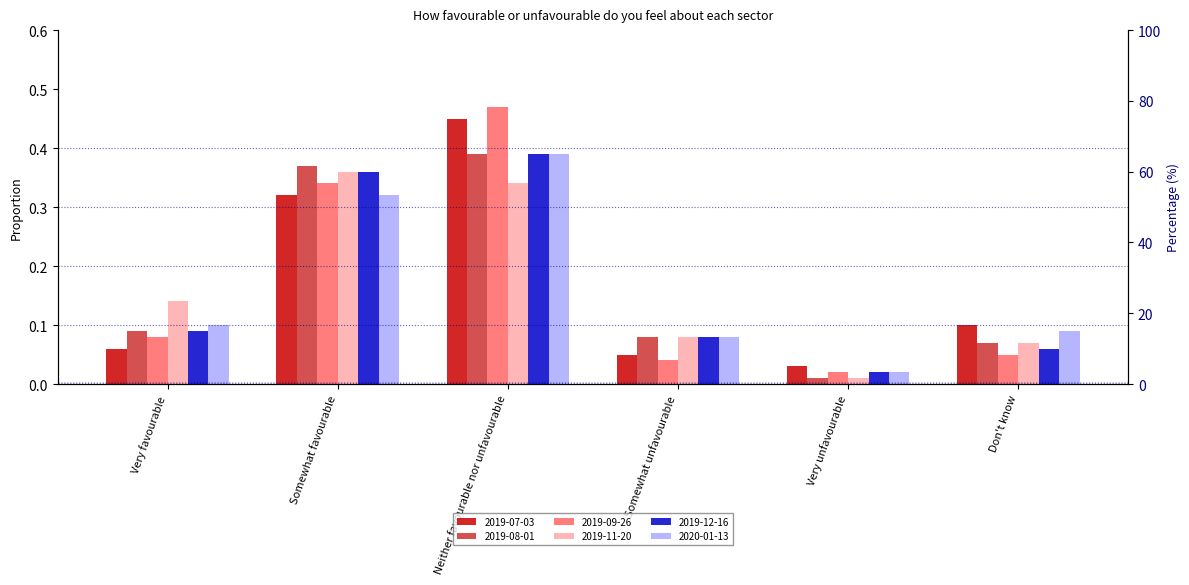

True or false: 2019-07-03 has a value of 0.3 at Somewhat favourable.

True